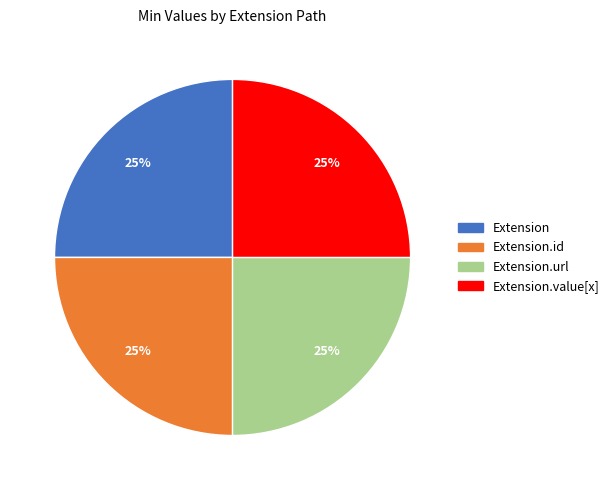

To the nearest percent, what is the combined percentage of Extension and Extension.id?

50%